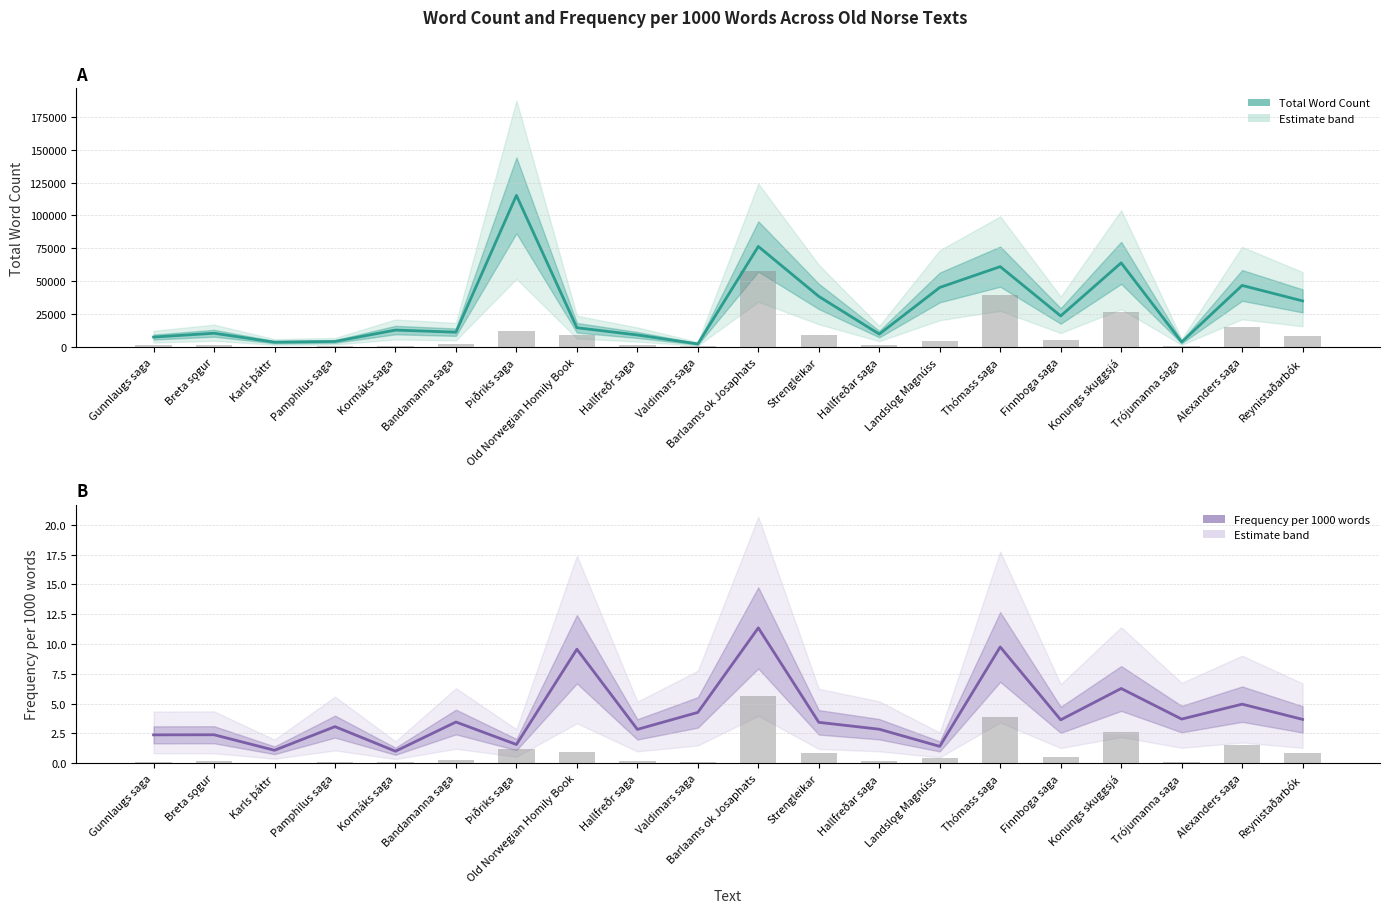

Which has a higher value, Strengleikar or Konungs skuggsjá?

Konungs skuggsjá